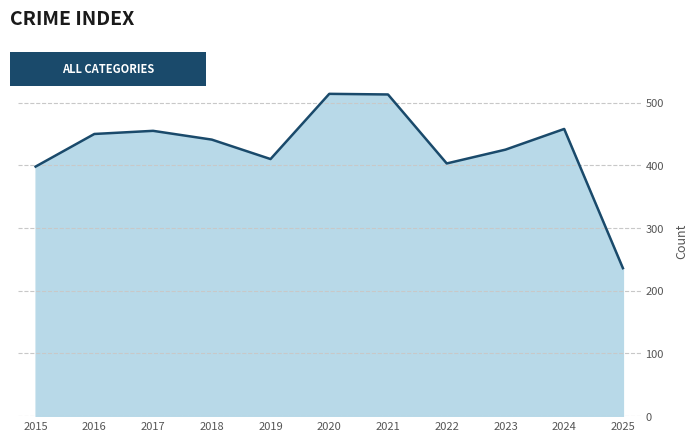

At which category does the chart reach its minimum across all series?

2025